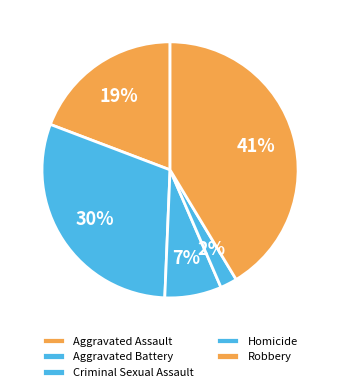

Which category has the biggest portion of the pie?

Robbery